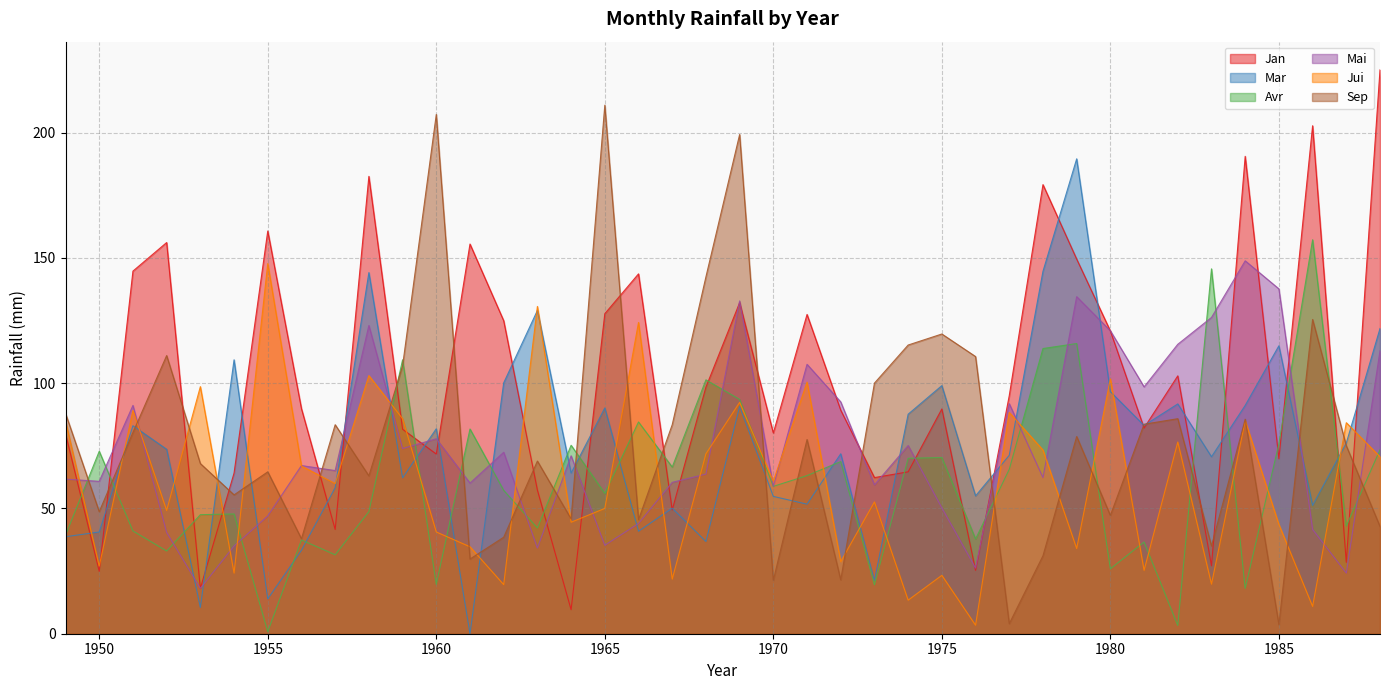

How many lines are shown in the chart?

6